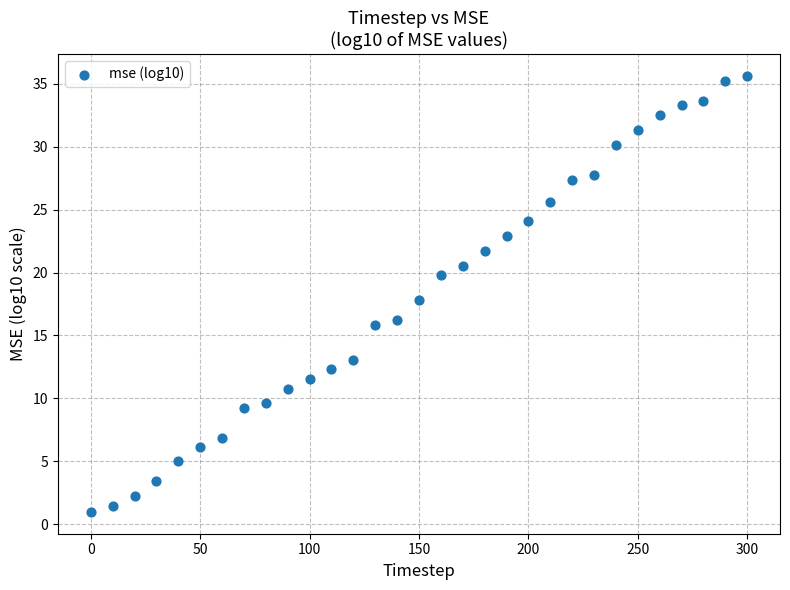

What is the range of X values (max minus min)?

300.0